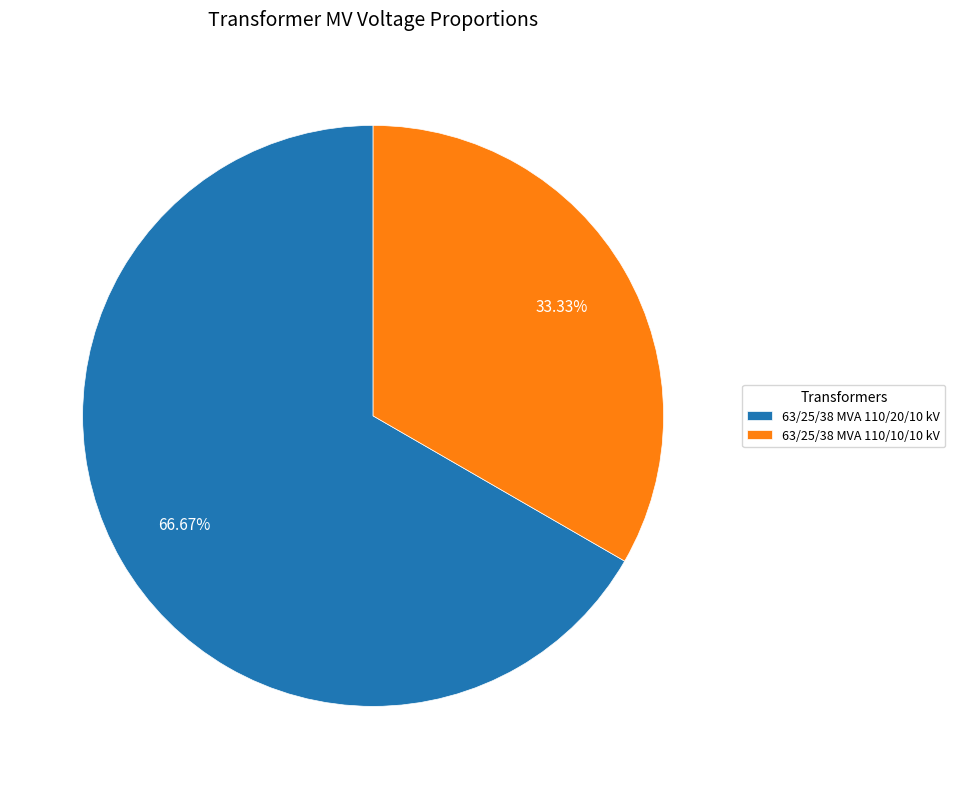

Which category has the biggest portion of the pie?

63/25/38 MVA 110/20/10 kV